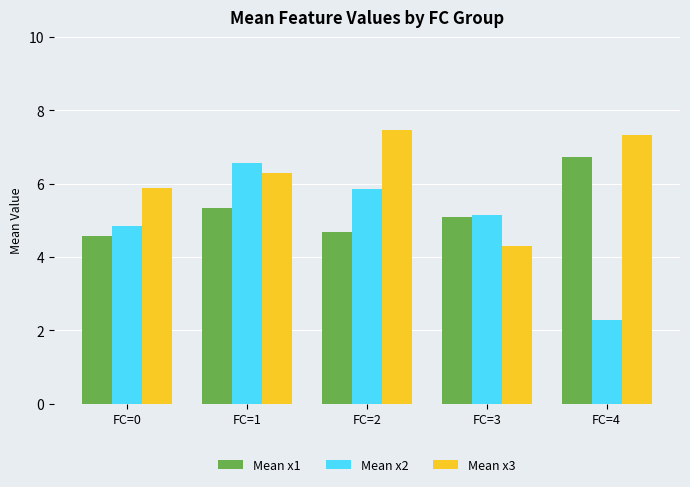

Count the Mean x3 values in the range 5 to 7.

2